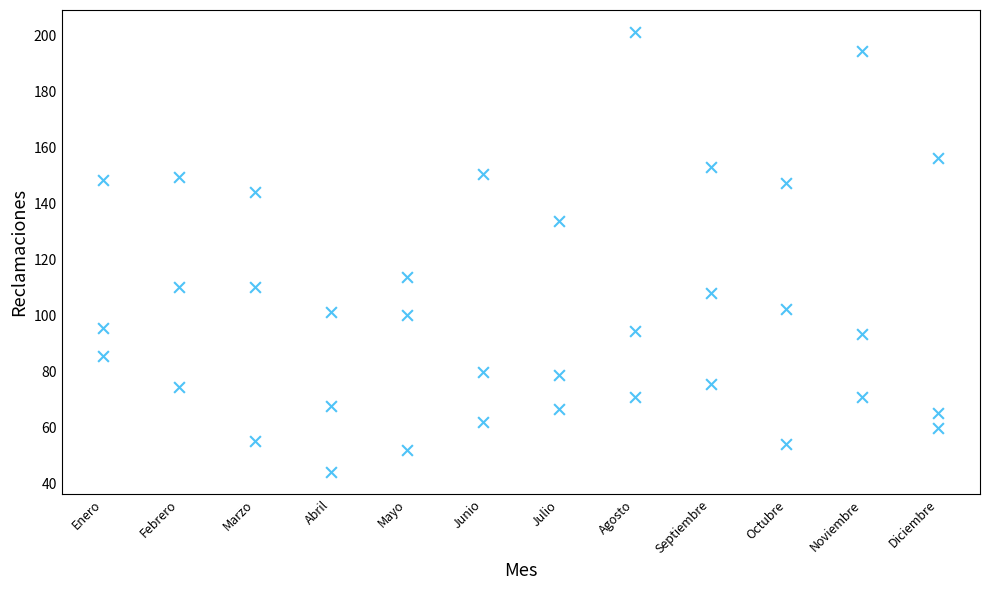

Count the number of points in this scatter plot.

36